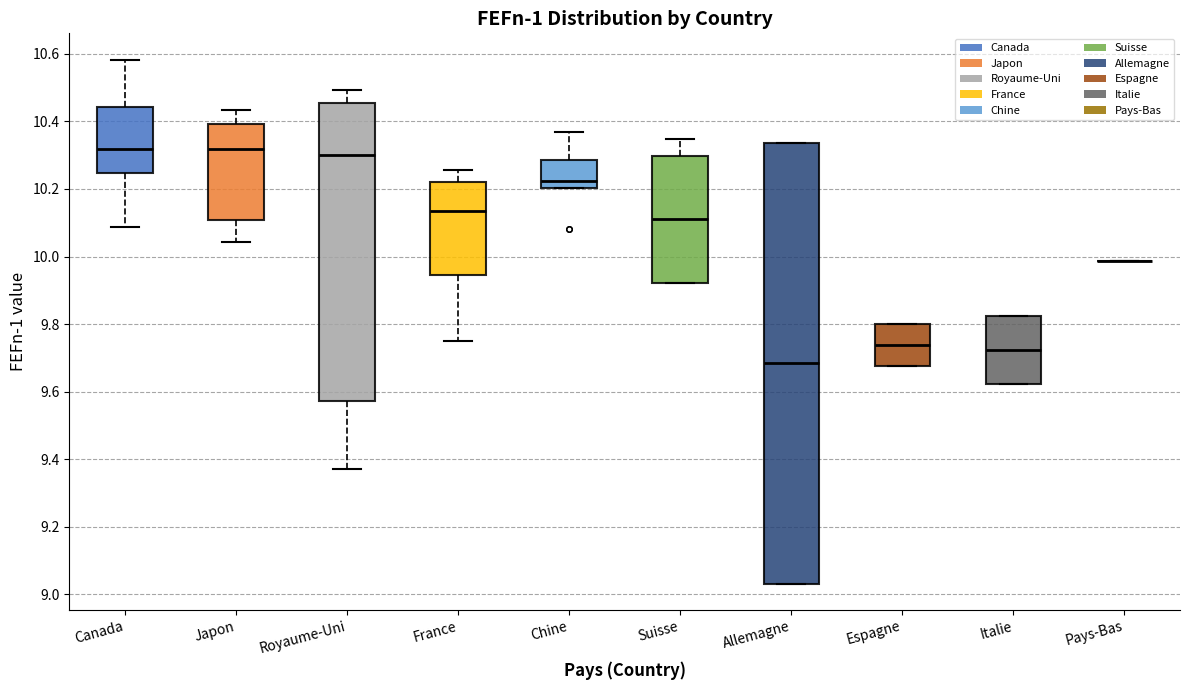

Where is the upper edge of the box for Espagne on the y-axis? The values are not printed on the chart, so give them approximately, as read against the axis.

9.80